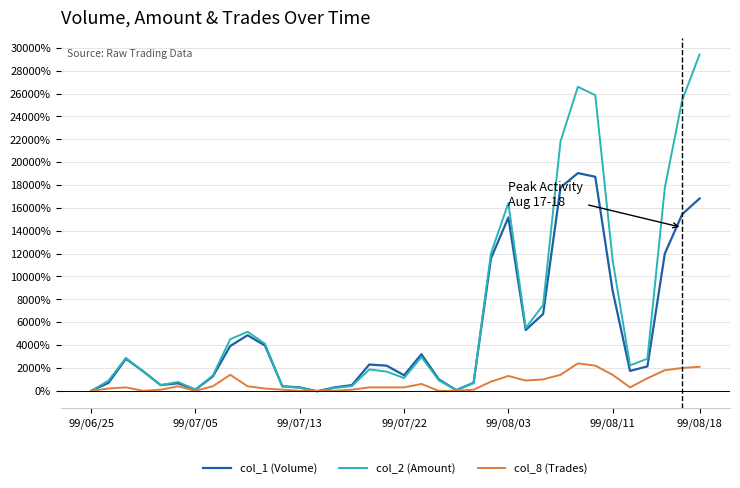

Rank the series by their maximum value, from highest to lowest.

col_2 (Amount), col_1 (Volume), col_8 (Trades)